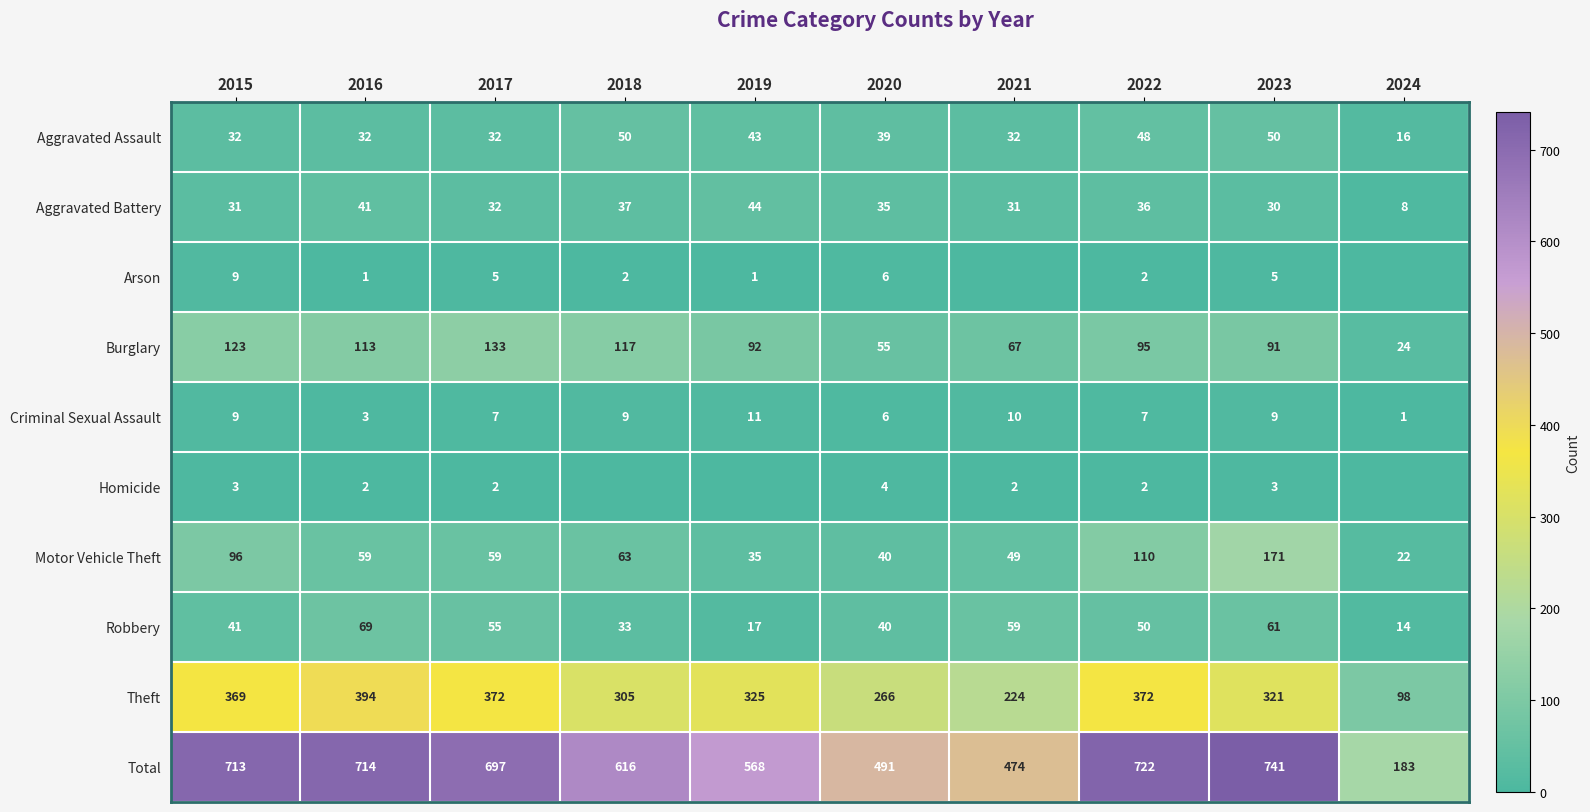

Between 2017 and 2023, which series saw the biggest shift?

Motor Vehicle Theft